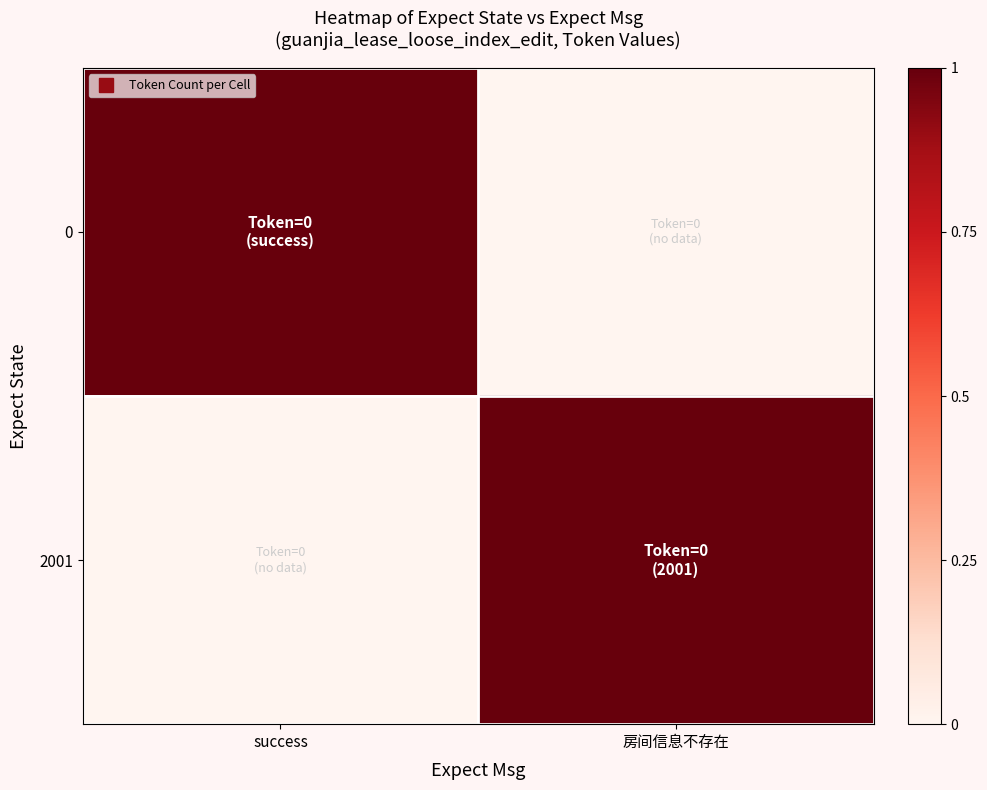

Reading left to right, transcribe all the data shown in this chart.

0: success=1	房间信息不存在=0
2001: success=0	房间信息不存在=1